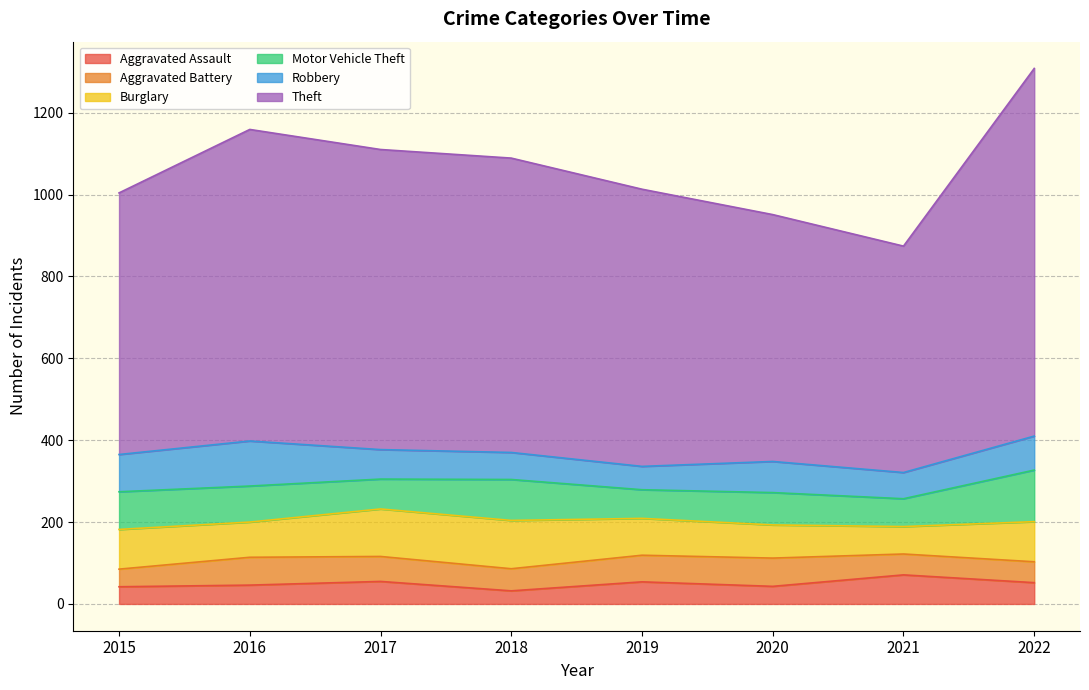

Is the value of Aggravated Battery at 2015 greater than the value of Motor Vehicle Theft at 2016?

No